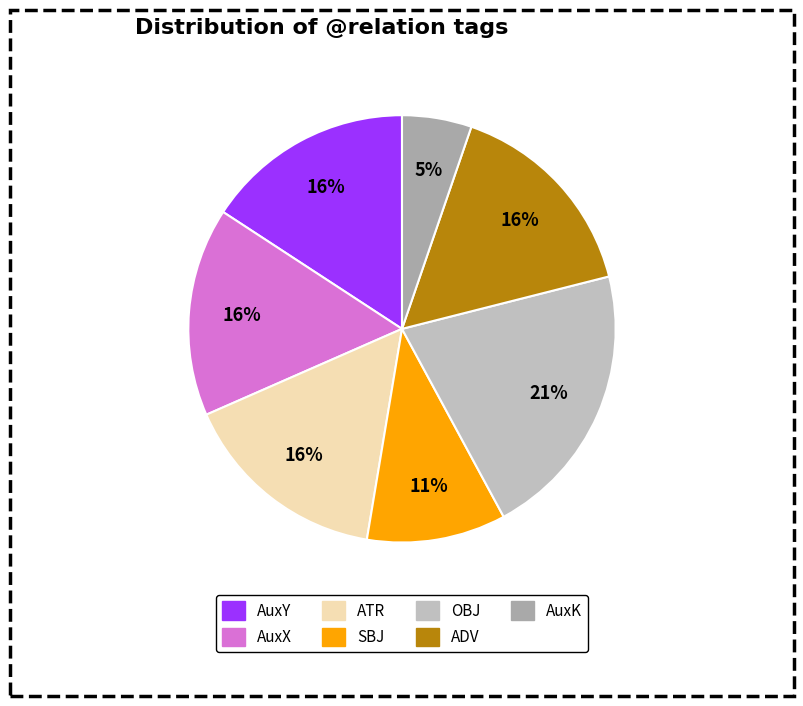

What percentage do ATR and AuxY together represent?

31.6%